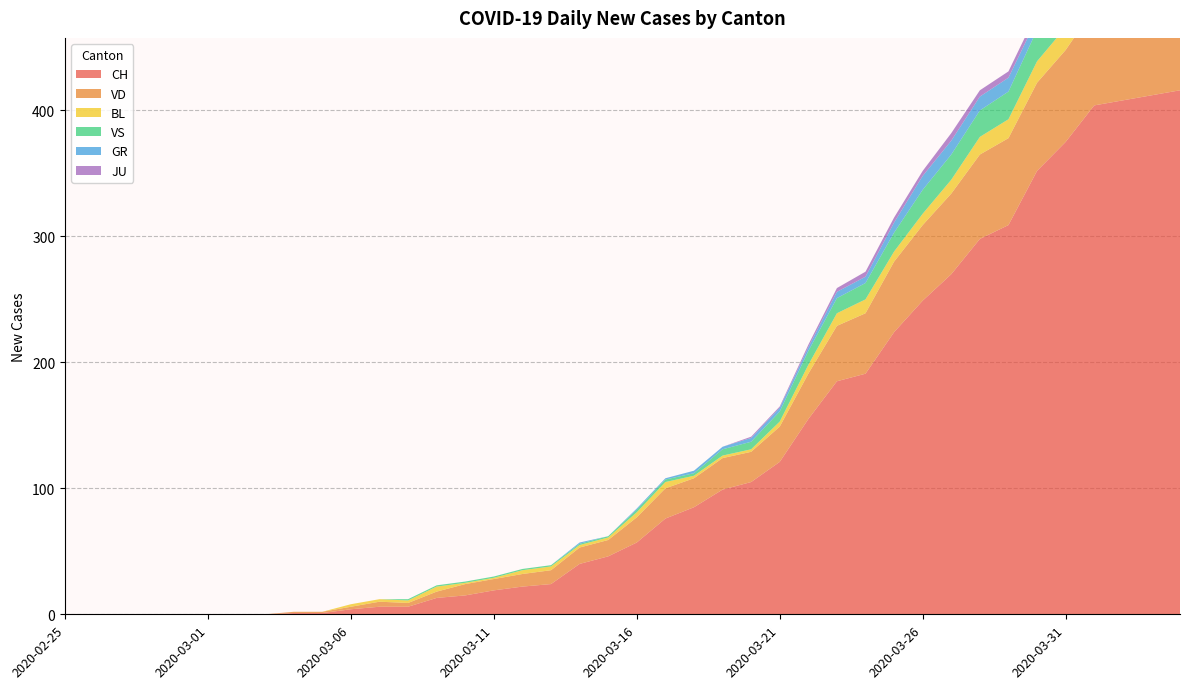

Reading left to right, extract all data points from this chart.

CH: 0	0	0	0	0	0	0	0	1	1	4	6	6	13	15	19	22	24	40	46	57	76	85	99	105	121	155	185	191	224	249	270	298	309	352	375	404	408	412	416
VD: 0	0	0	0	0	0	0	0	1	1	2	4	3	5	9	9	10	11	13	13	20	24	23	25	24	28	36	44	48	56	60	64	67	69	70	73	77	76	73	77
BL: 0	0	0	0	0	0	0	0	0	0	2	2	2	4	1	1	3	3	2	2	4	5	2	2	2	4	7	10	11	8	9	11	14	15	17	18	17	18	18	19
VS: 0	0	0	0	0	0	0	0	0	0	0	0	1	1	1	1	1	1	1	1	2	2	2	5	6	8	11	12	13	15	19	20	21	22	25	24	26	28	26	28
GR: 0	0	0	0	0	0	0	0	0	0	0	0	0	0	0	0	0	0	1	0	1	1	2	2	3	3	3	5	5	8	11	11	11	11	9	10	11	11	10	10
JU: 0	0	0	0	0	0	0	0	0	0	0	0	0	0	0	0	0	0	0	0	0	0	0	0	1	1	2	3	4	4	4	6	5	5	5	5	5	3	3	3